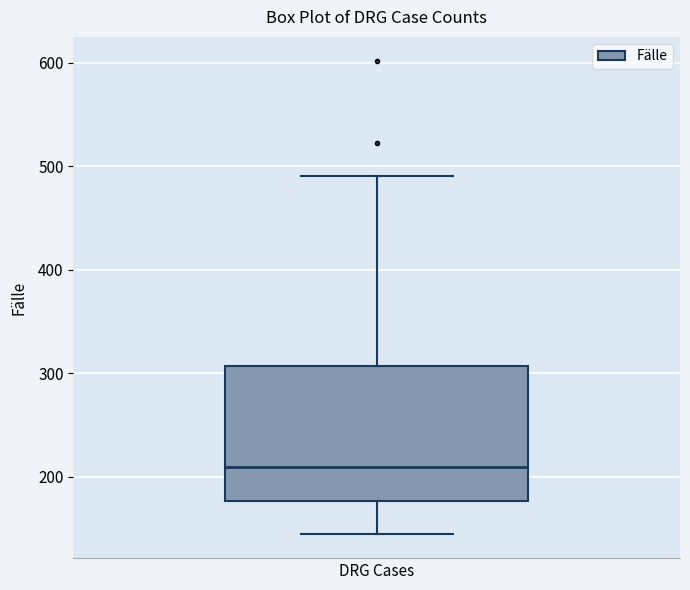

Transcribe this box plot: give where the median line is, the range the box spans, and where the two whiskers end, as read against the y-axis. The values are not printed on the chart, so give them approximately, as read against the axis.

median 210, box 180 to 310, whiskers 140 to 490